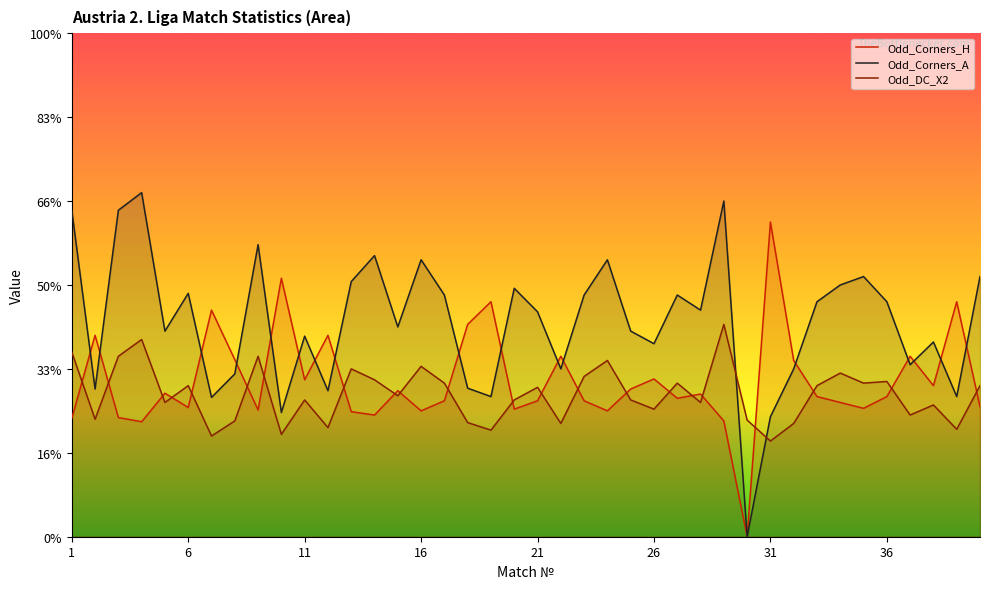

Which category has the lowest value in the Odd_Corners_H series?

30